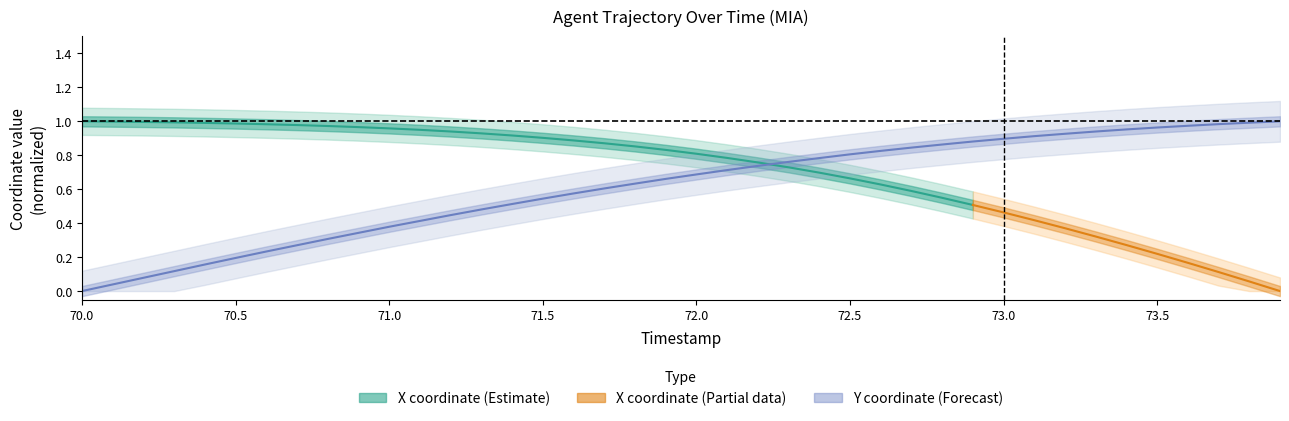

Rank the categories by value from lowest to highest.

70.0, 70.1, 70.2, 70.3, 70.4, 70.5, 70.6, 70.7, 70.8, 70.9, 71.0, 71.1, 71.2, 71.3, 71.4, 71.5, 71.6, 71.7, 71.8, 71.9, 72.0, 72.1, 72.2, 72.3, 72.4, 72.5, 72.6, 72.7, 72.8, 72.9, 73.0, 73.1, 73.2, 73.3, 73.4, 73.5, 73.6, 73.7, 73.8, 73.9